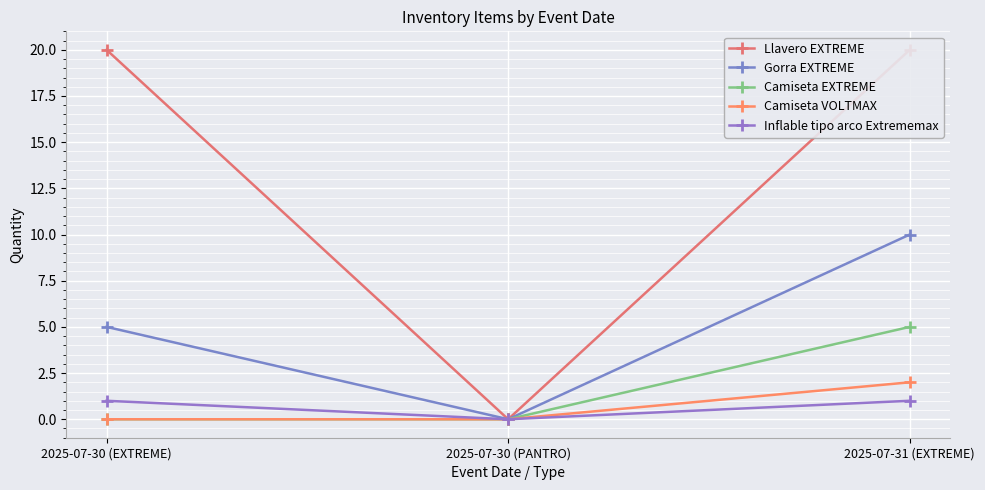

What position from the right is 2025-07-30 (EXTREME)?

3